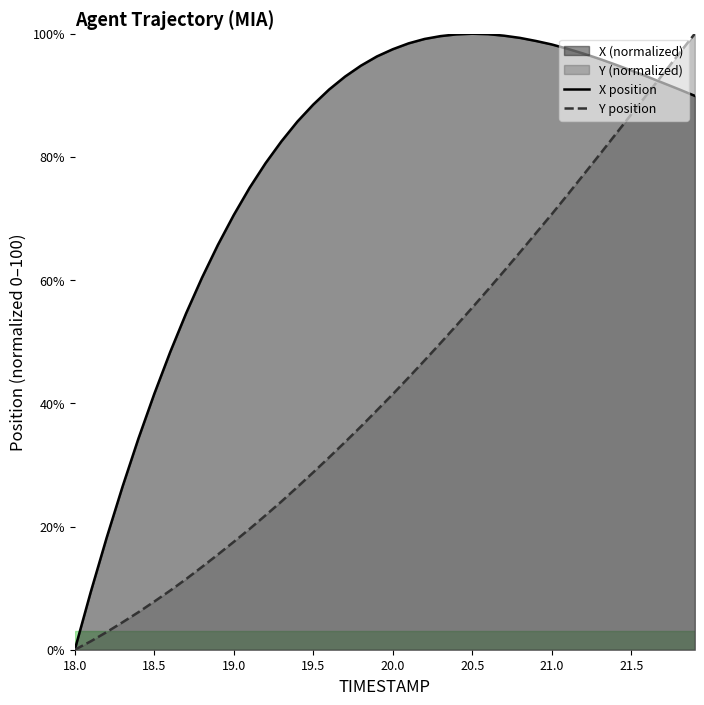

Does the chart have visible grid lines?

No